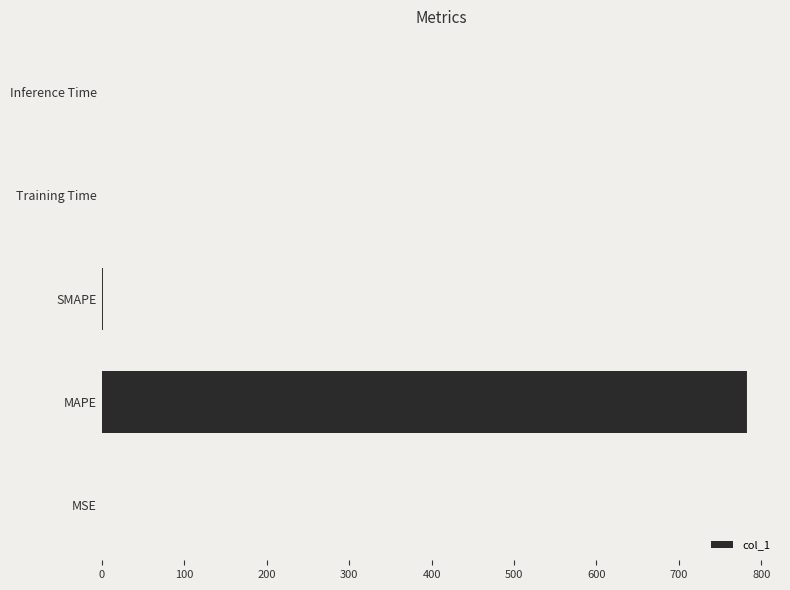

At which category does the chart reach its peak across all series?

MAPE